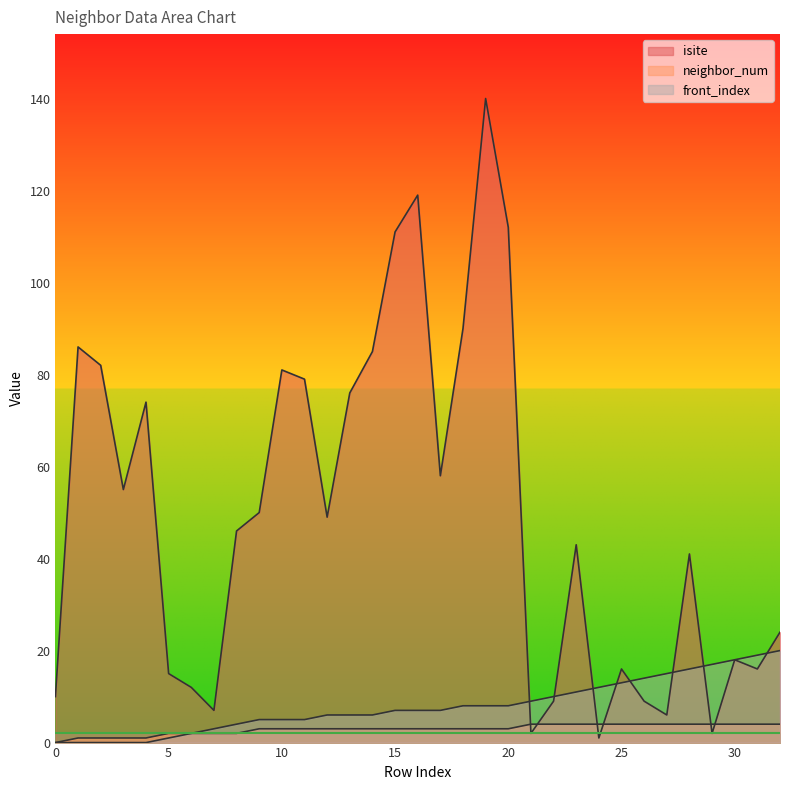

How many values in the isite series exceed 46?

16